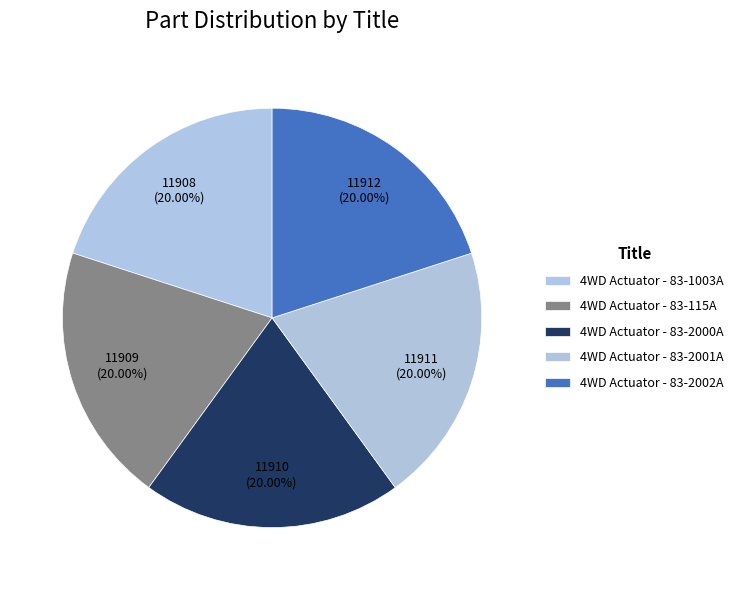

True or false: 4WD Actuator - 83-115A accounts for 20% of the total.

True